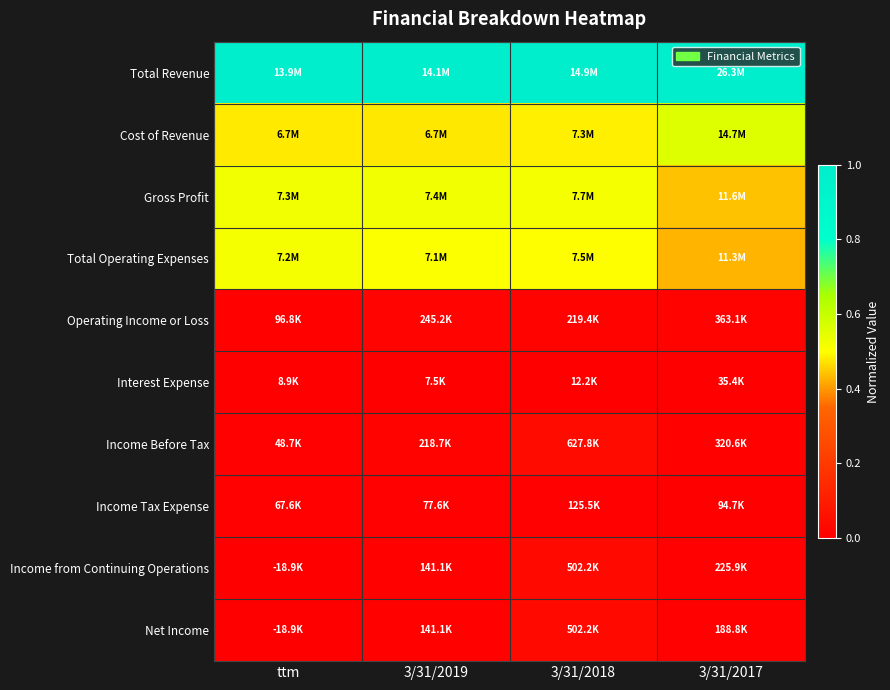

Which has a higher value, ttm or 3/31/2018?

ttm